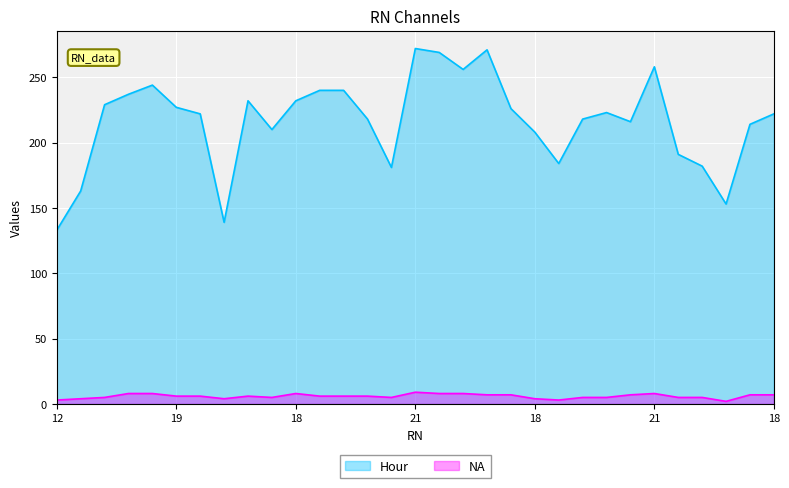

What is the sum of the Hour values at 15 and 18?

375